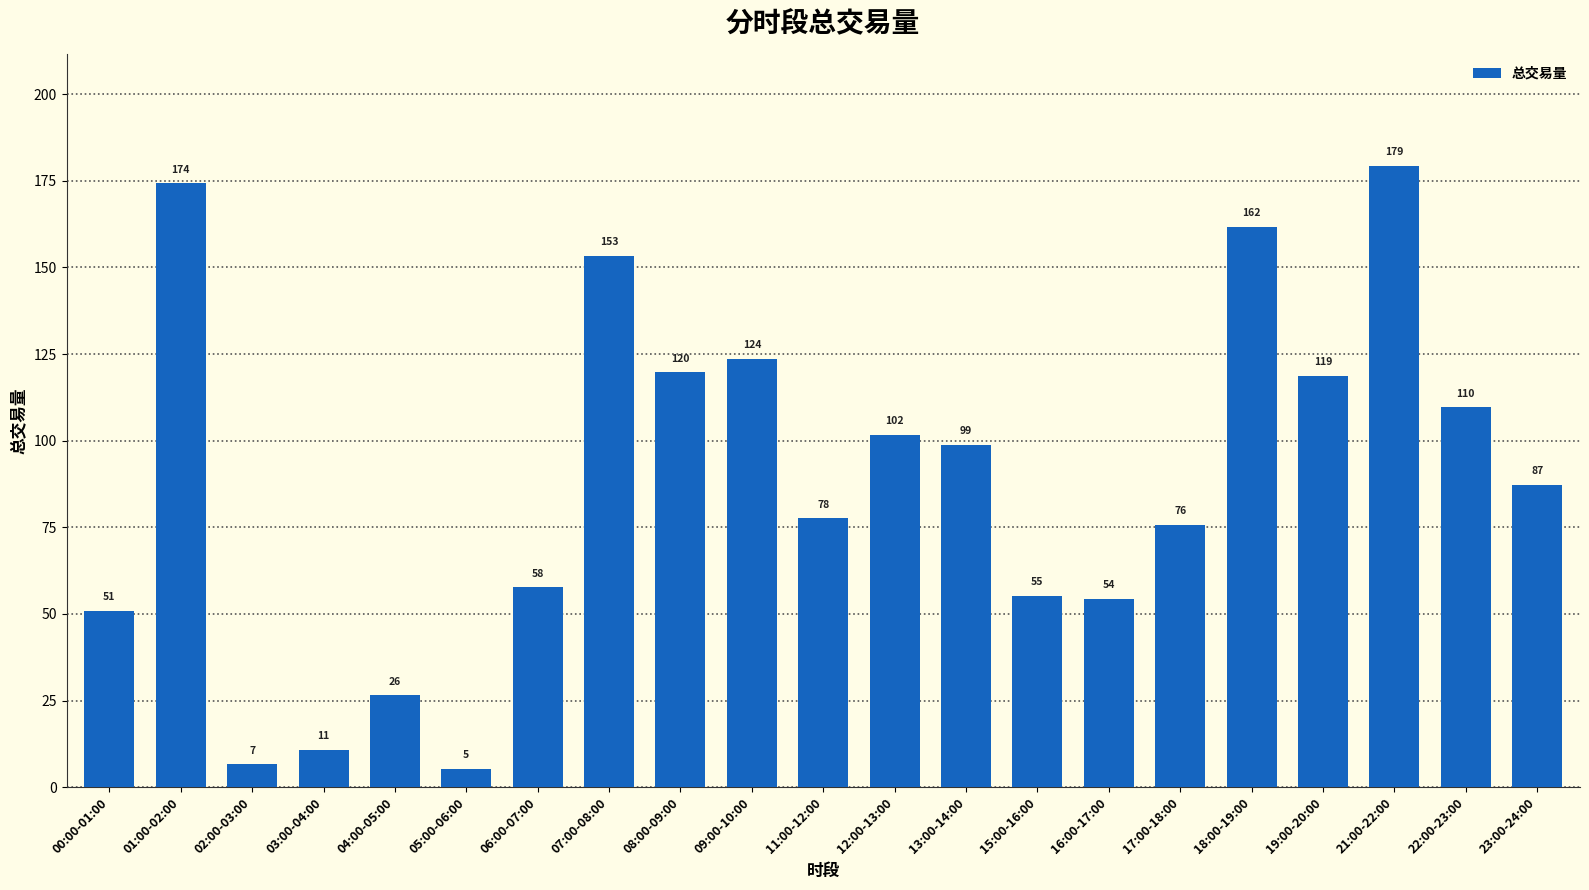

List the labels in order of value, smallest first.

05:00-06:00, 02:00-03:00, 03:00-04:00, 04:00-05:00, 00:00-01:00, 16:00-17:00, 15:00-16:00, 06:00-07:00, 17:00-18:00, 11:00-12:00, 23:00-24:00, 13:00-14:00, 12:00-13:00, 22:00-23:00, 19:00-20:00, 08:00-09:00, 09:00-10:00, 07:00-08:00, 18:00-19:00, 01:00-02:00, 21:00-22:00